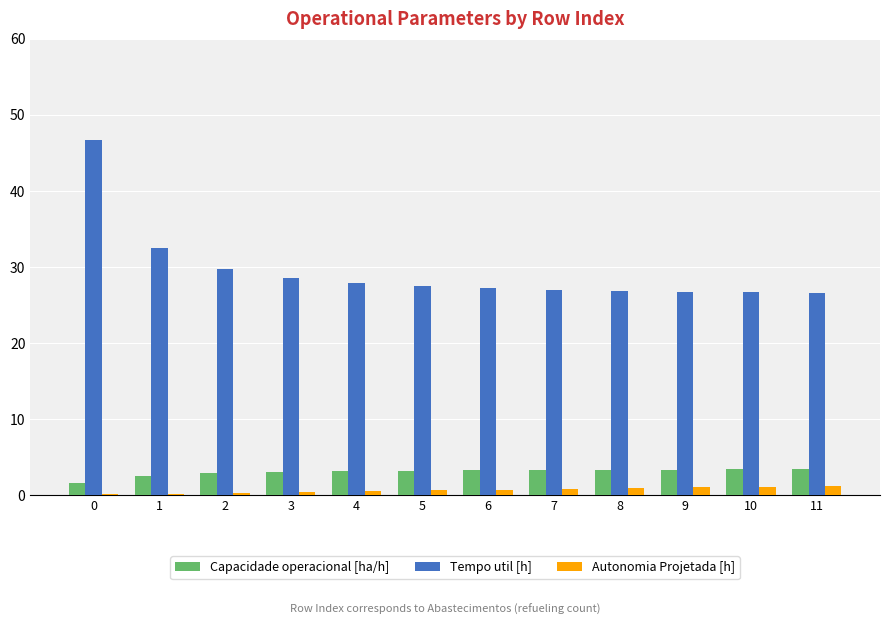

What is the sum of all Capacidade operacional [ha/h] values?

36.5